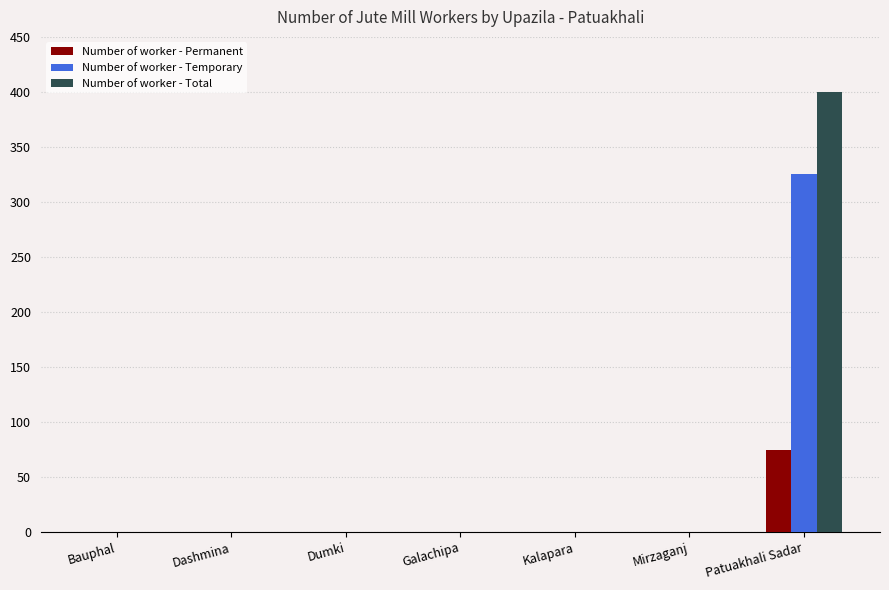

Is it true that Number of worker - Total equals 0 at Galachipa?

True